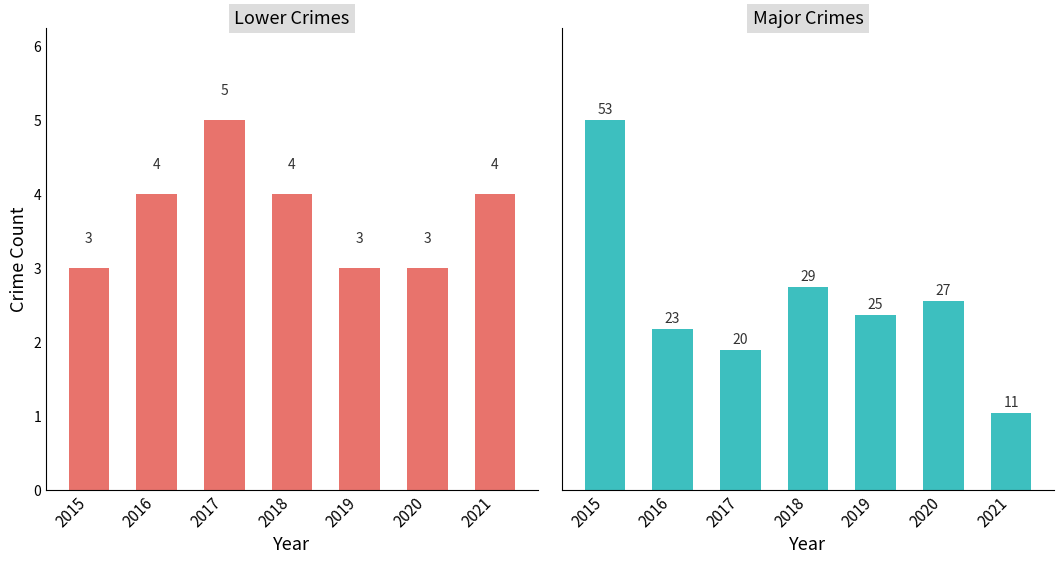

How many bars are there in total?

14